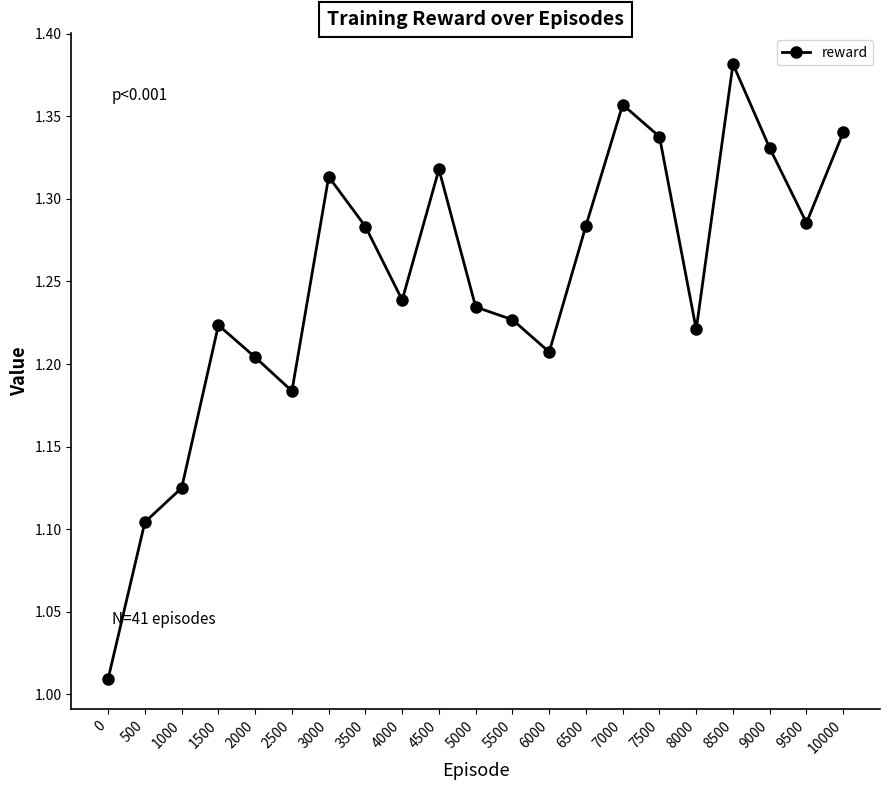

Count the number of categories in the chart.

21